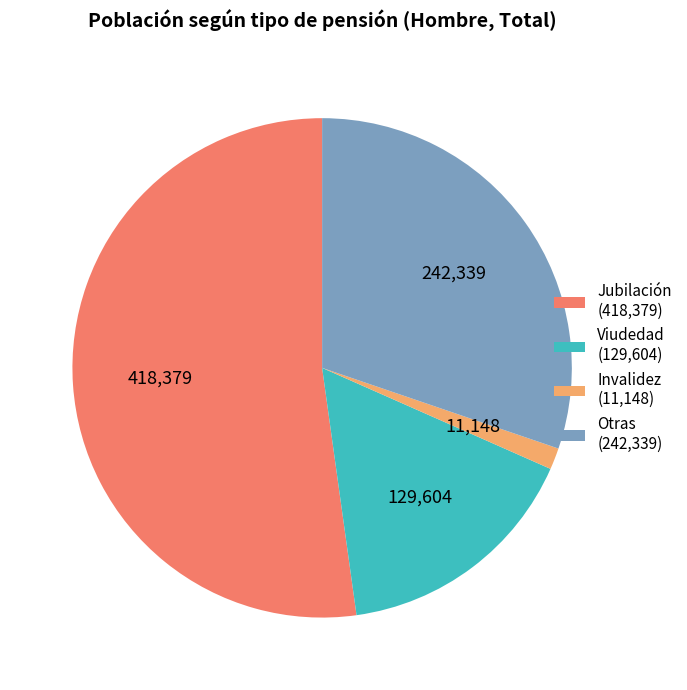

True or false: Invalidez accounts for 11% of the total.

False